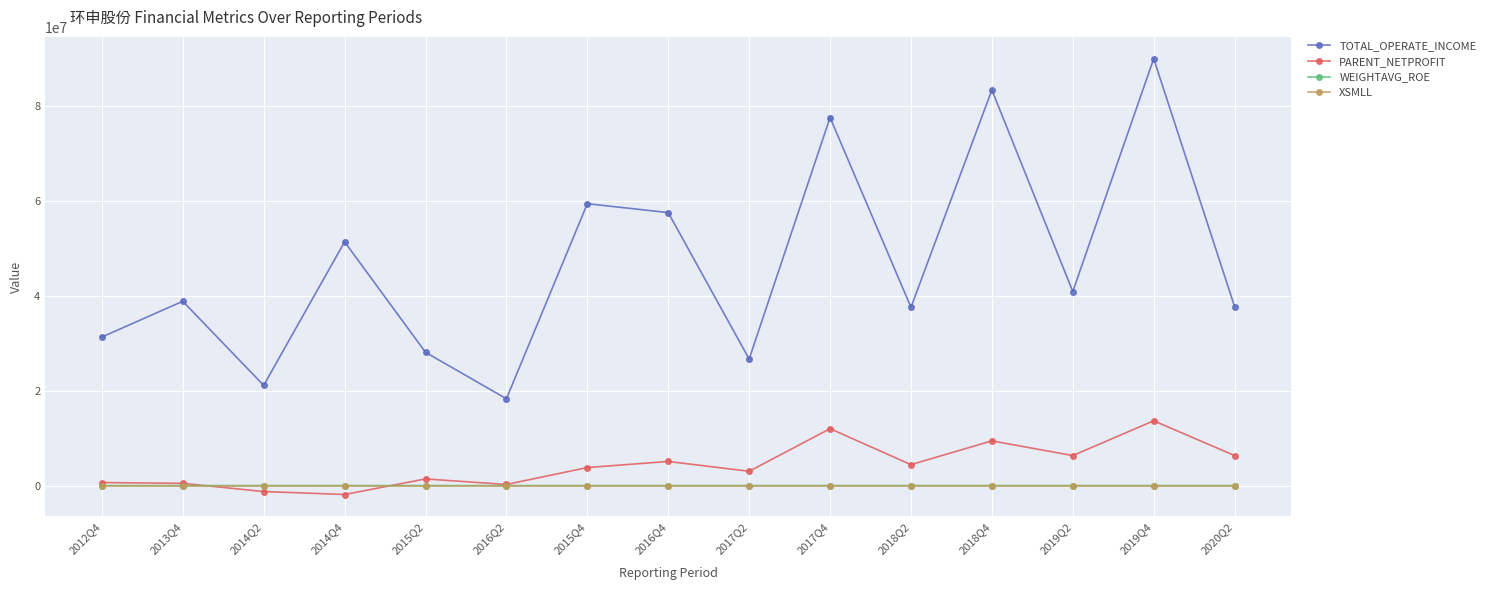

What position from the left is 2014Q2?

3